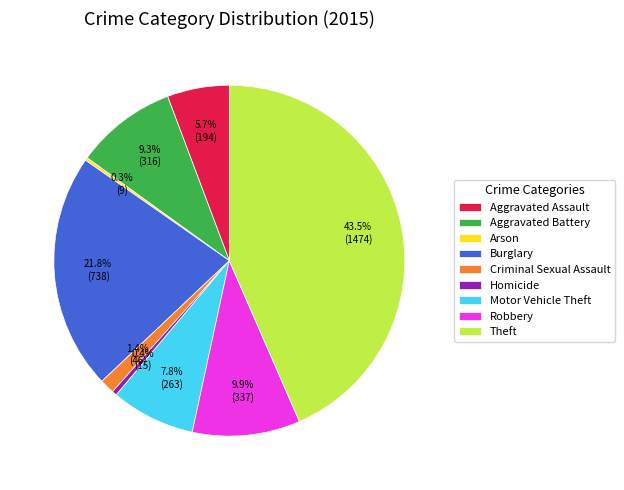

To the nearest percent, what percentage of the pie is Motor Vehicle Theft?

8%